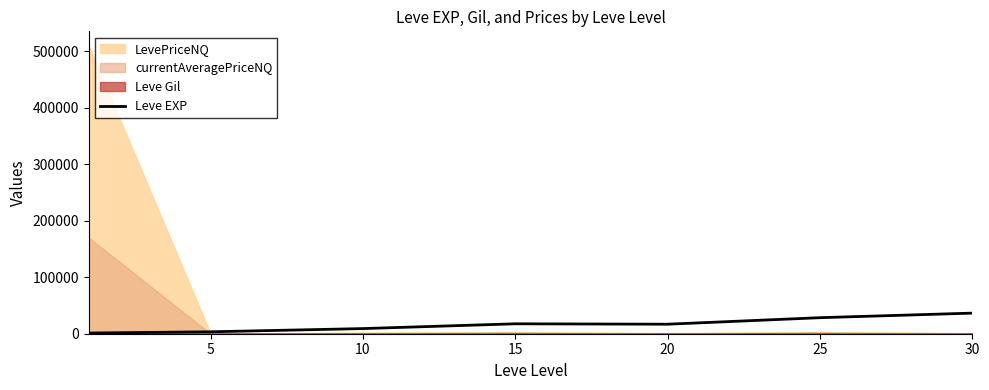

True or false: there are more than 0 points higher than both neighbors.

True